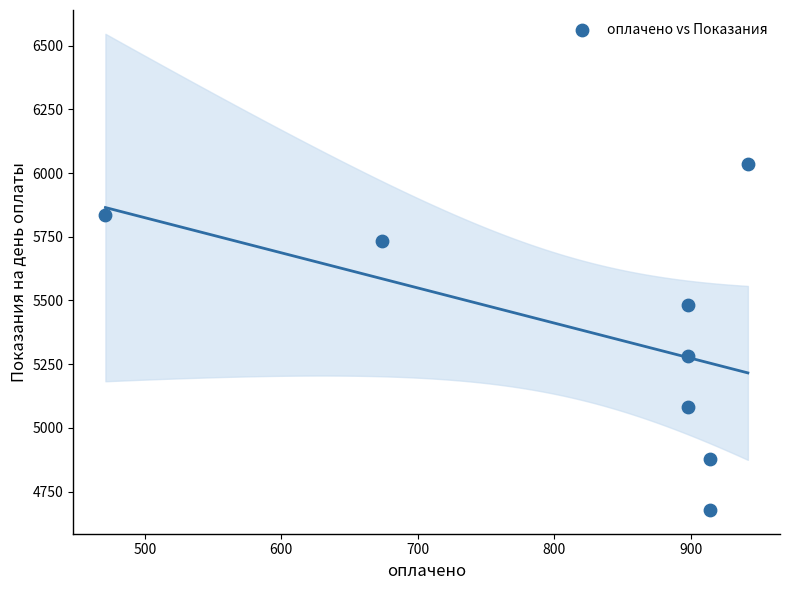

What Y value in the scatter plot is closest to 5356?

5281